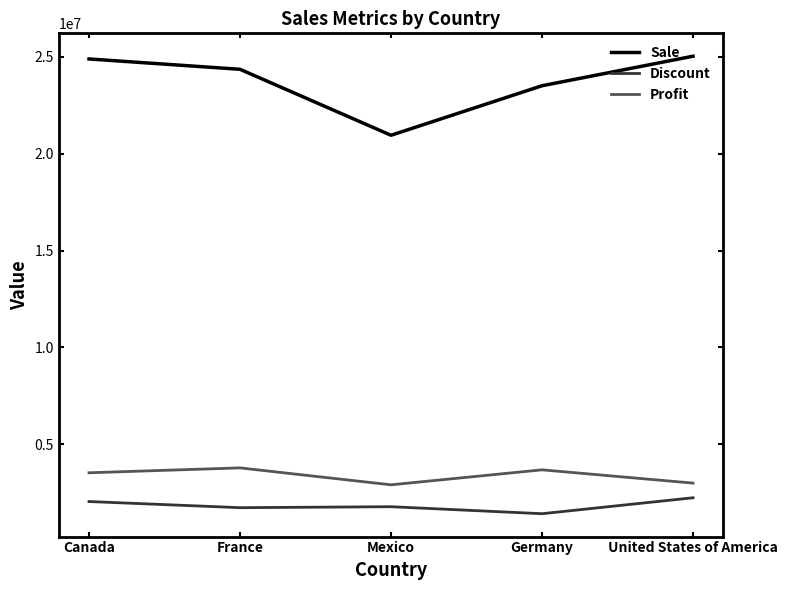

What is the approximate value of Discount at United States of America?

2239527.8